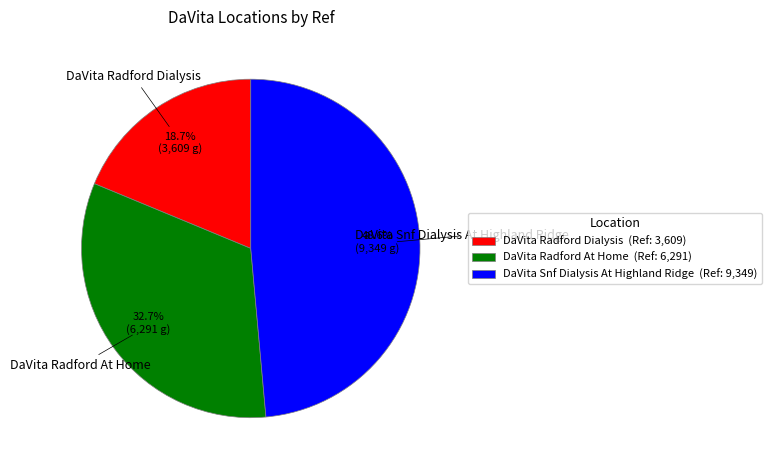

To the nearest percent, what portion does DaVita Radford Dialysis represent?

19%